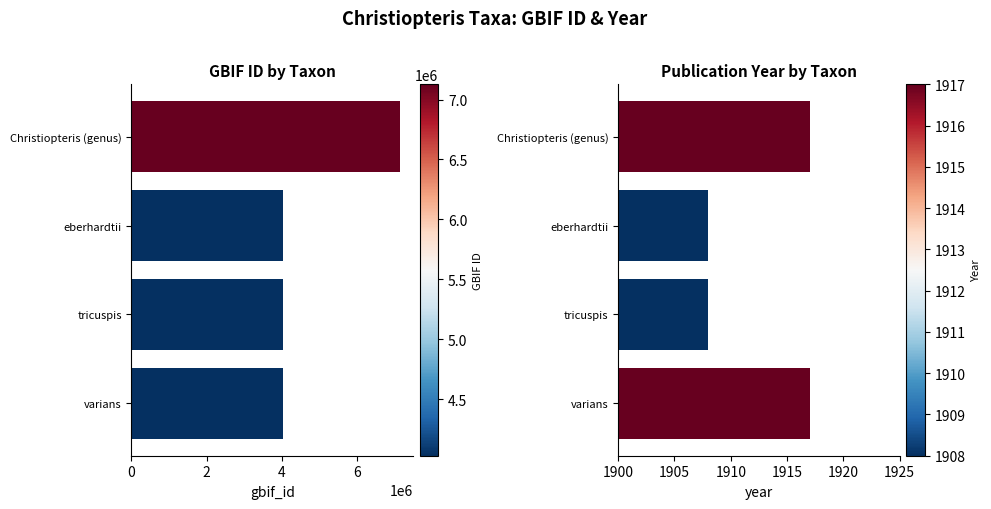

What is the difference between the maximum and minimum values in the gbif_id series?

3096211